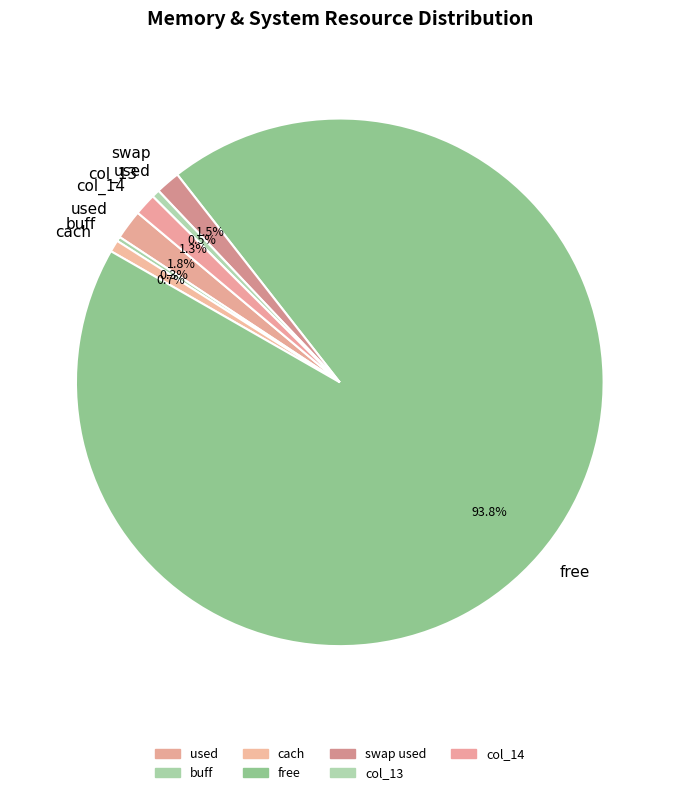

What percentage is the used slice, to the nearest percent?

2%